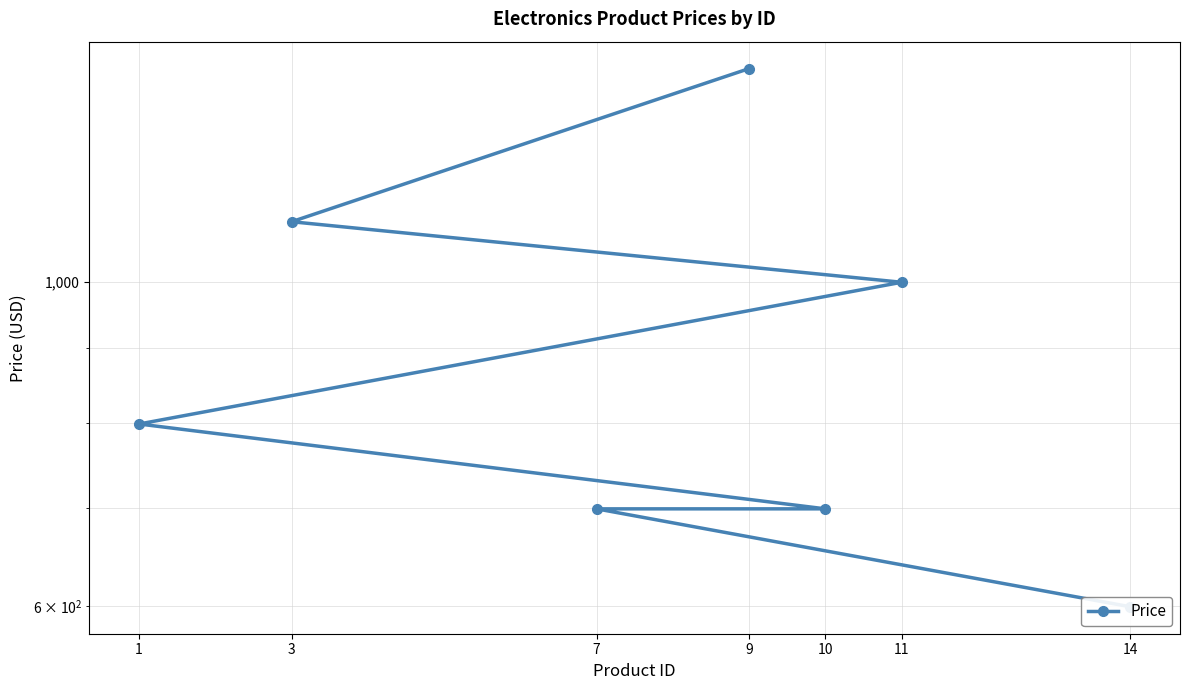

What is the change in value from 11 to 9?

+400